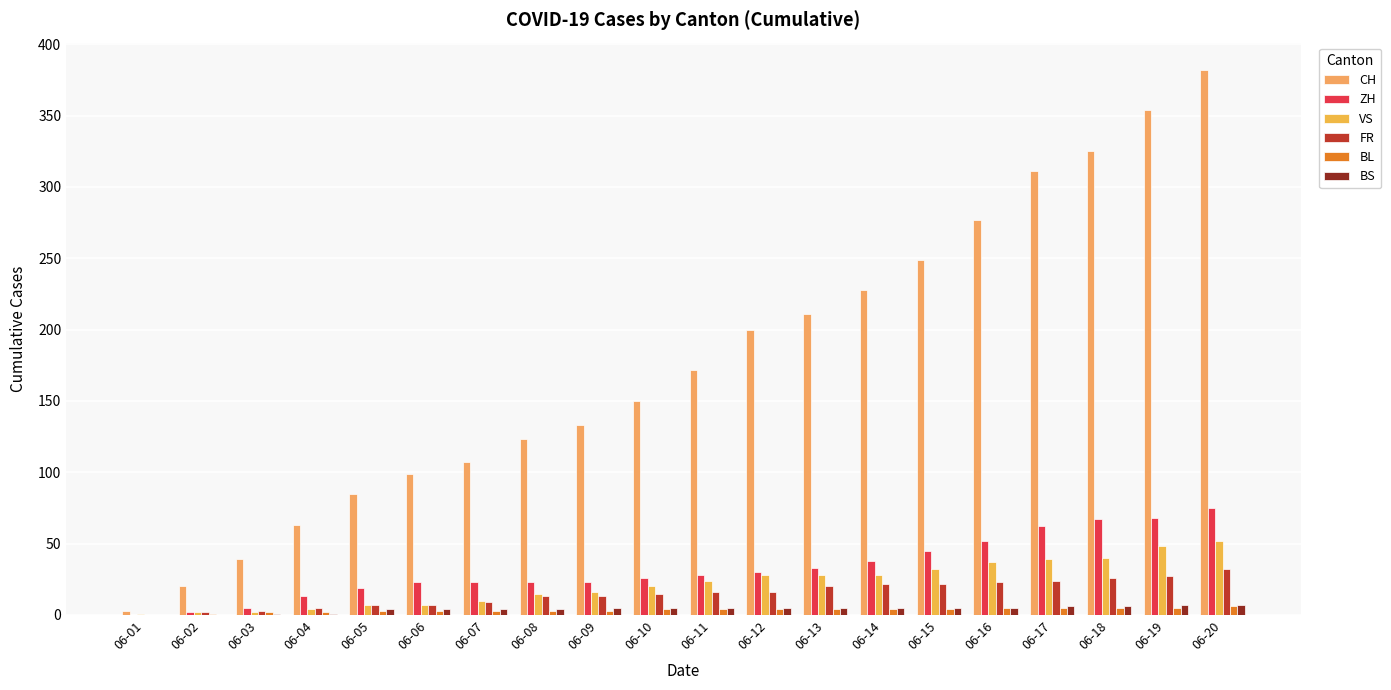

At which category is the sum across all series the highest?

06-20